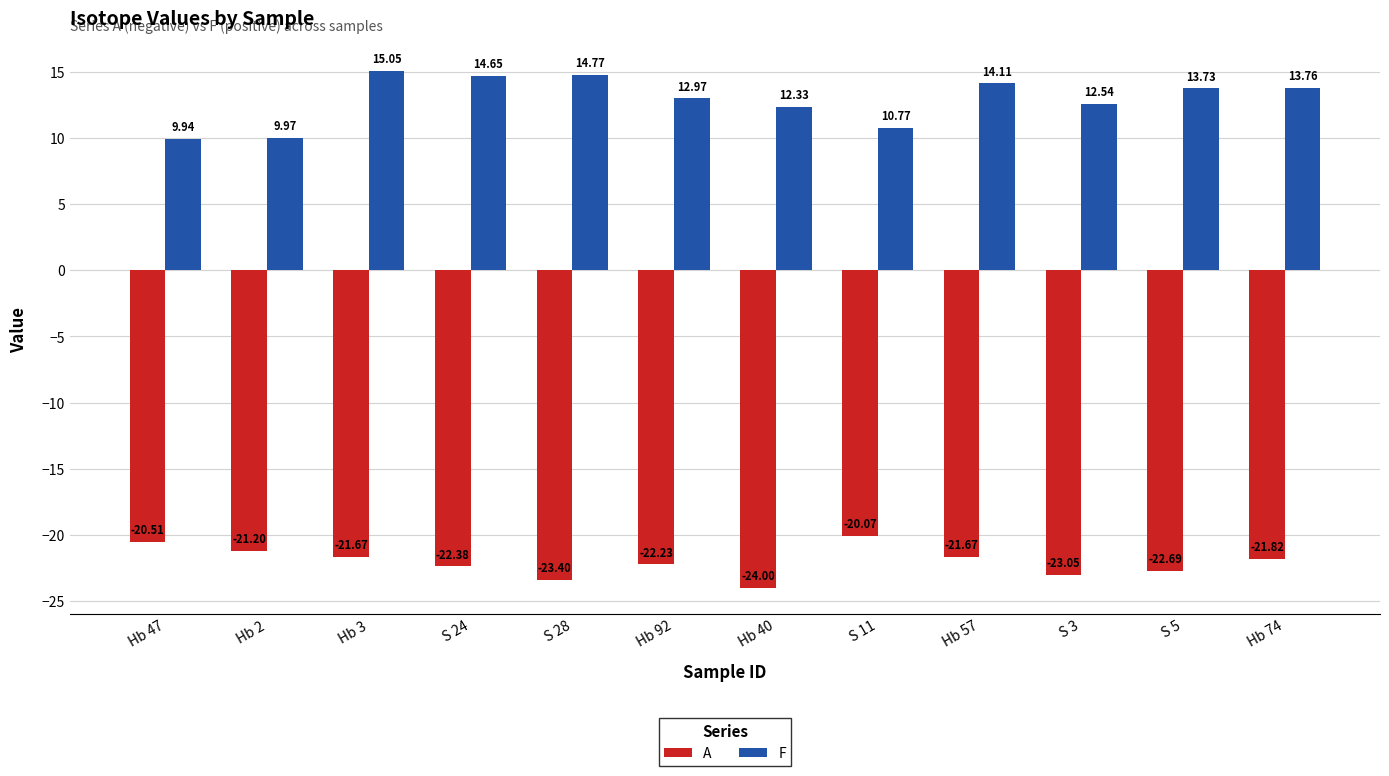

Which series has the widest spread of values?

F